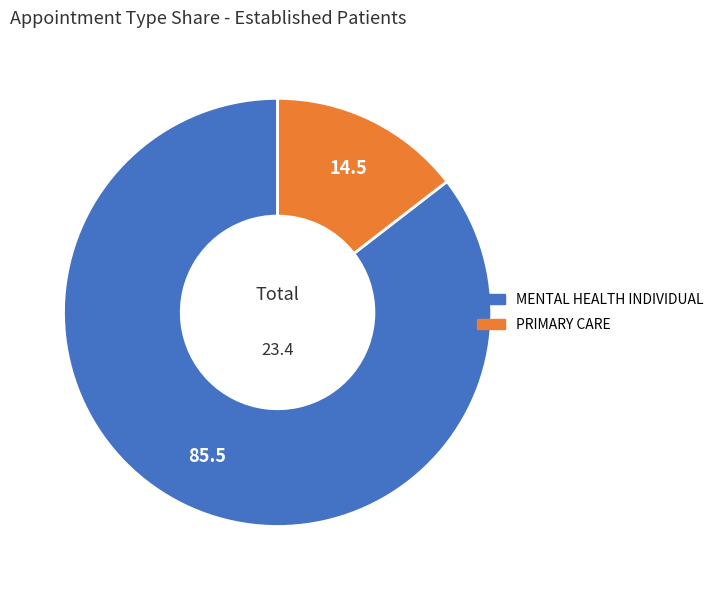

Combined, do PRIMARY CARE and MENTAL HEALTH INDIVIDUAL account for over 50%?

Yes